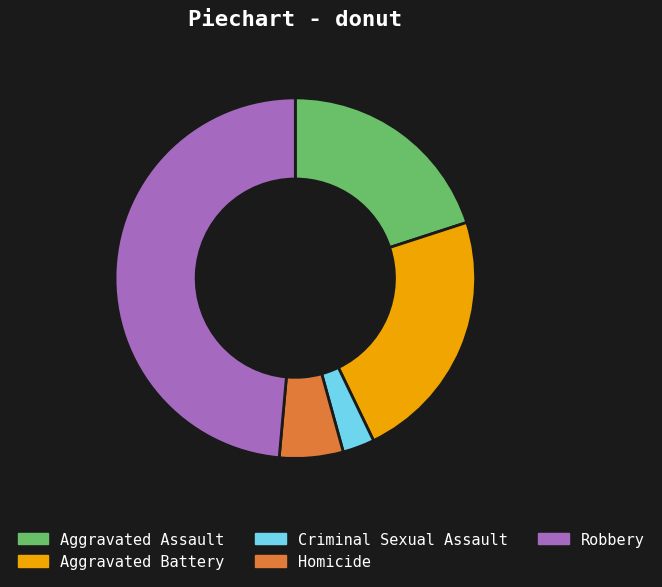

Which slice is the largest?

Robbery